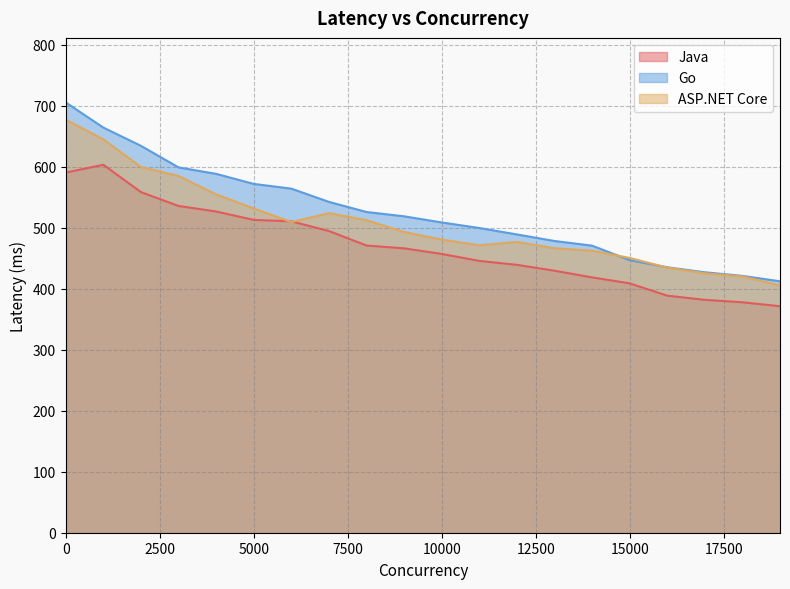

List the series in order of their overall mean, highest first.

Go, ASP.NET Core, Java